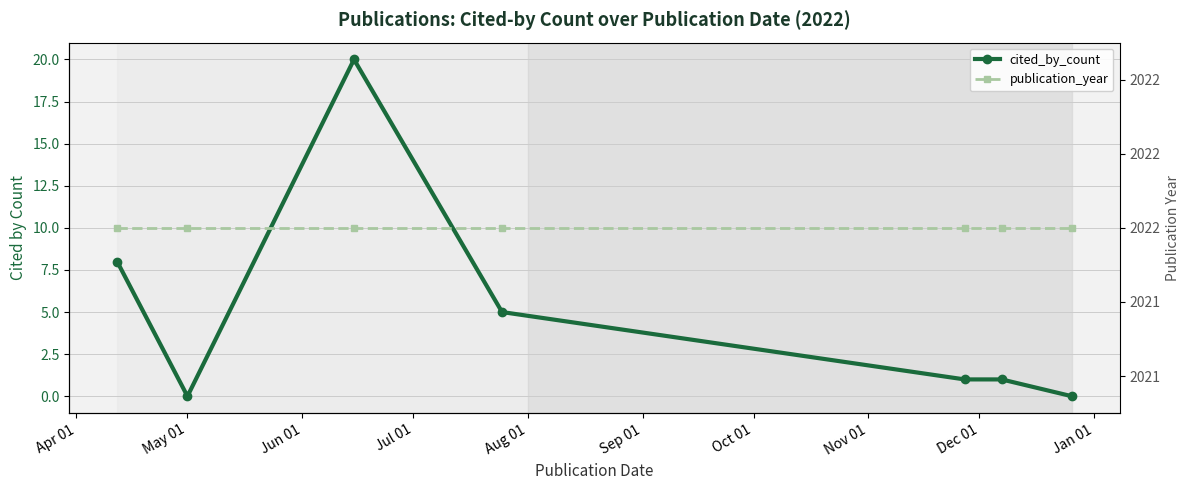

How many lines are shown in the chart?

2